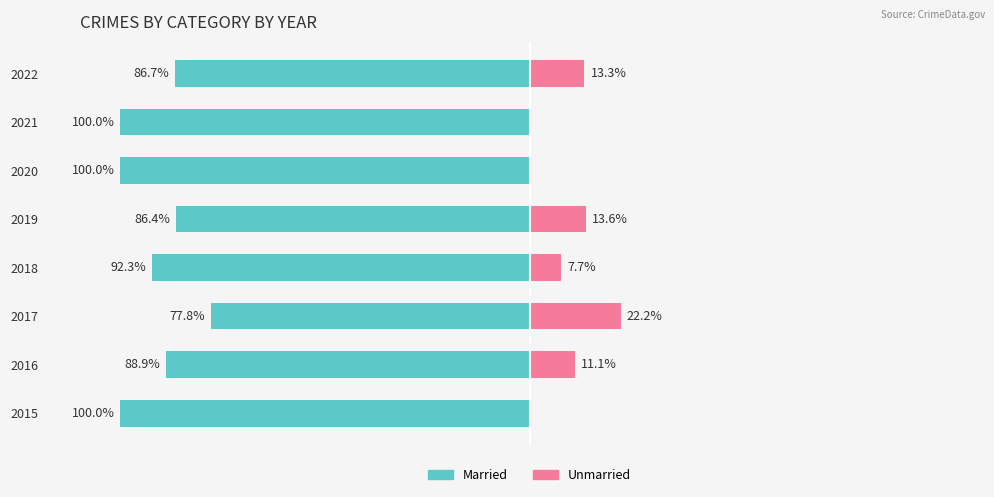

What is the difference between the maximum and minimum values in the Unmarried series?

22.2